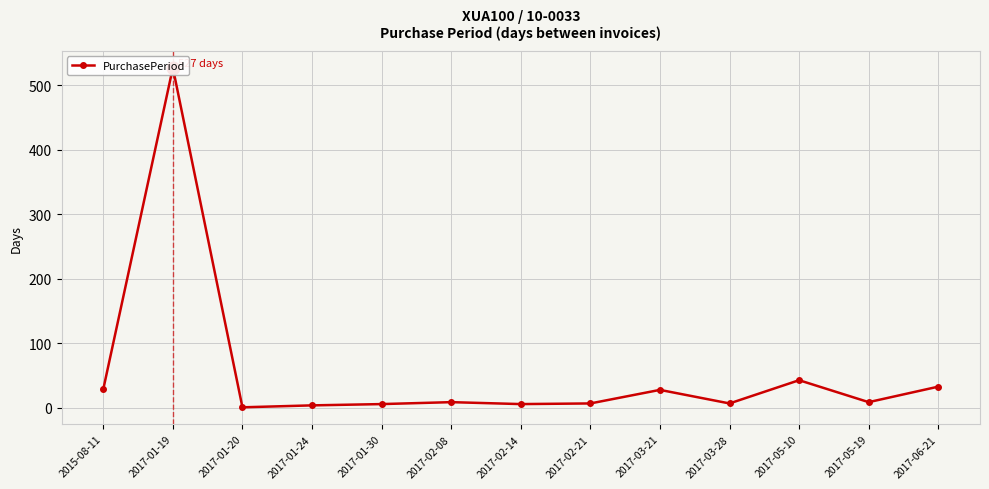

What is the difference between the values at 2017-05-19 and 2017-01-24?

5